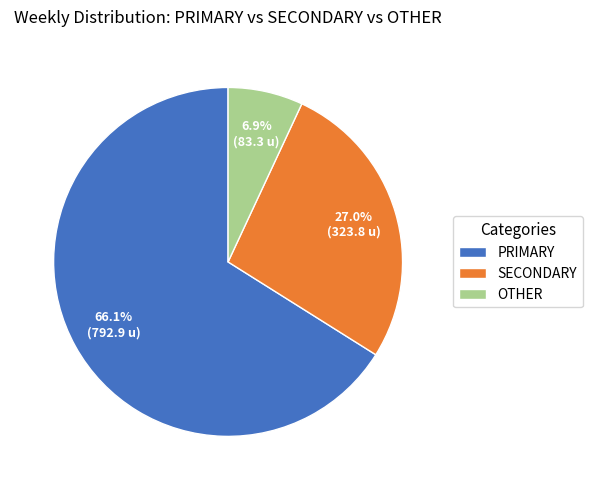

Does OTHER account for over 50% of the chart?

No